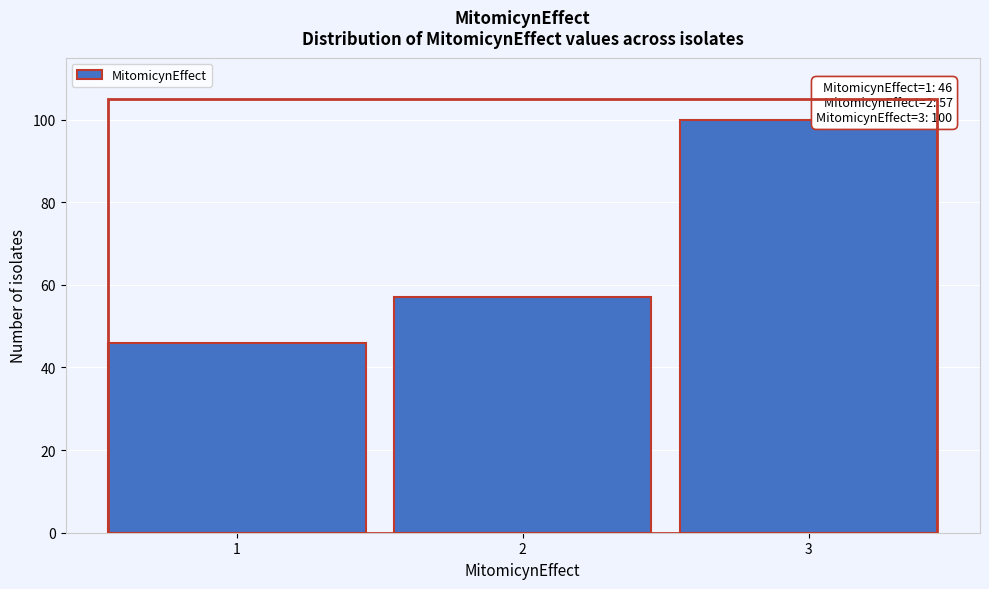

Reading left to right, extract all data points from this chart.

46	57	100